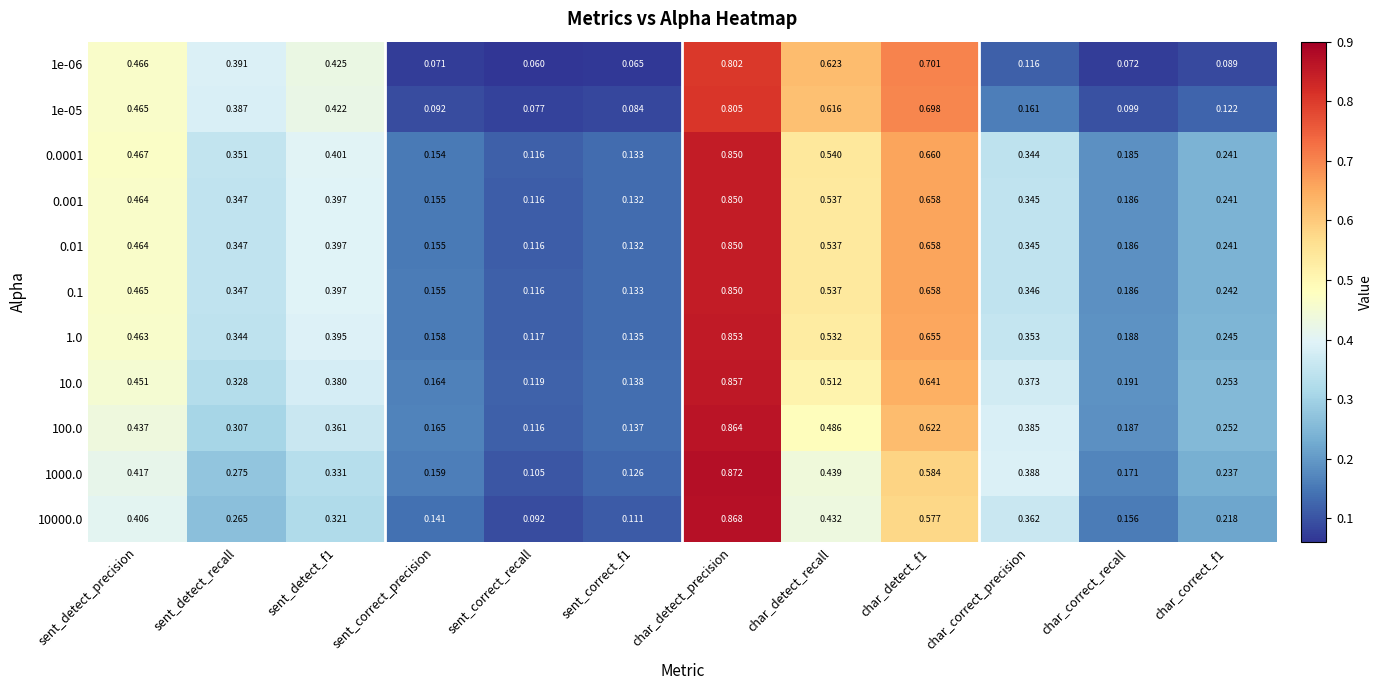

At which label is 10000.0 closest to 0?

sent_correct_recall